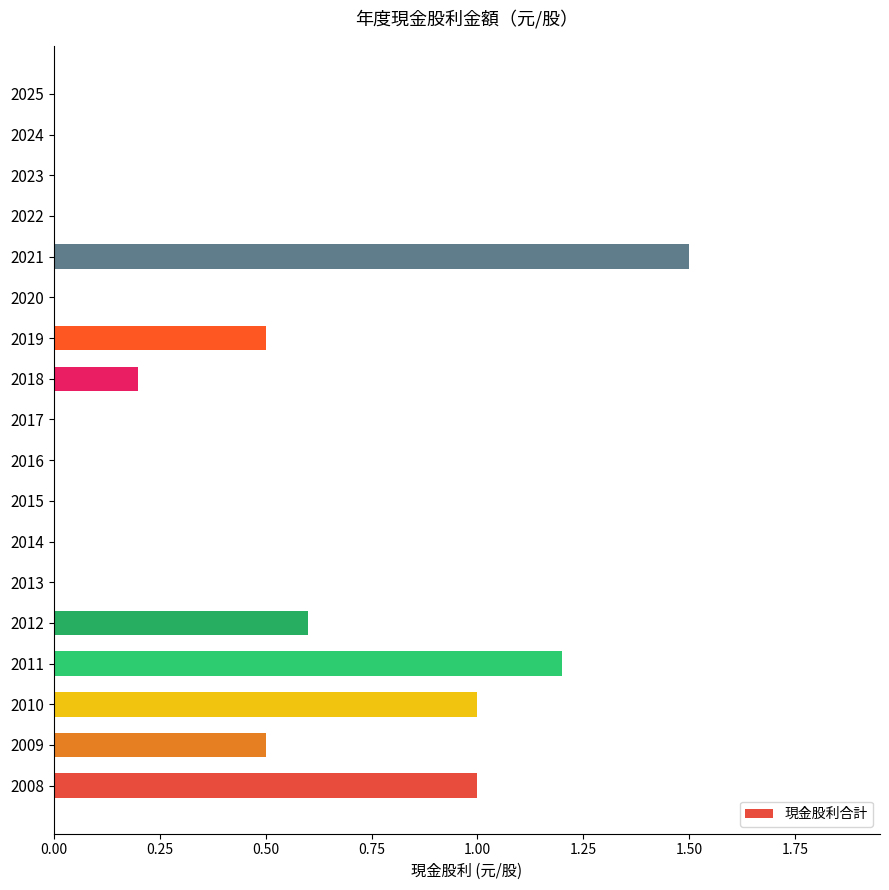

Are the bars horizontal?

Yes